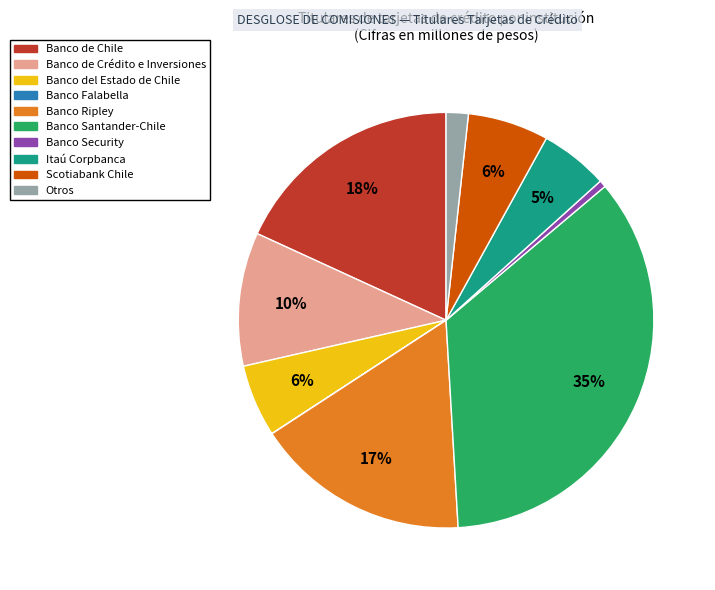

What is the largest slice in the pie chart?

Banco Santander-Chile